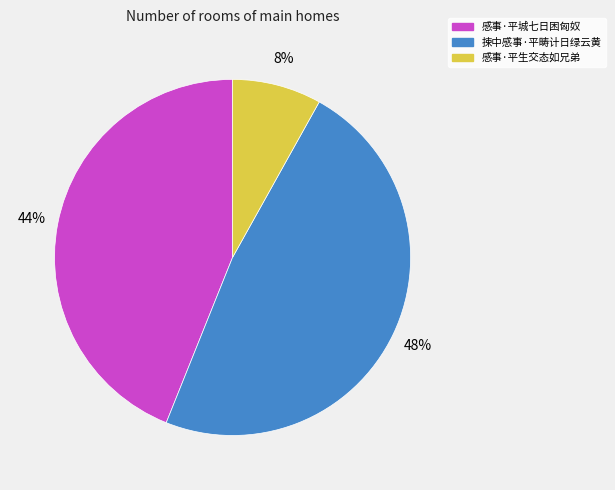

True or false: 感事·平城七日困匈奴 accounts for 44% of the total.

True